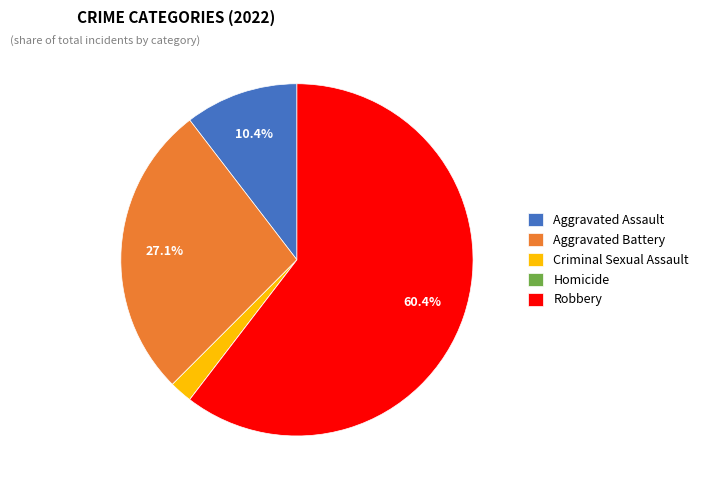

Which category has the biggest portion of the pie?

Robbery